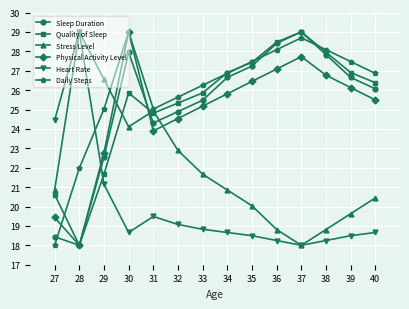

What are all the series names shown in the legend?

Sleep Duration, Quality of Sleep, Stress Level, Physical Activity Level, Heart Rate, Daily Steps